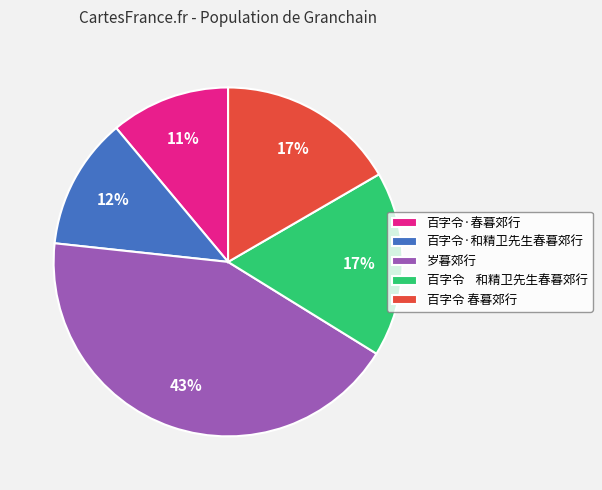

What percentage is the 百字令·和精卫先生春暮郊行 slice, to the nearest percent?

12%